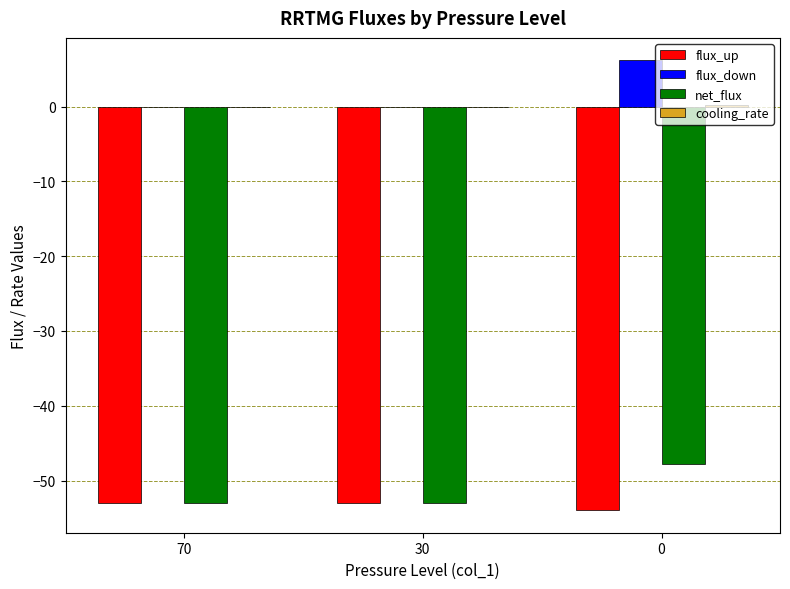

Which series has the largest total across all categories?

flux_down